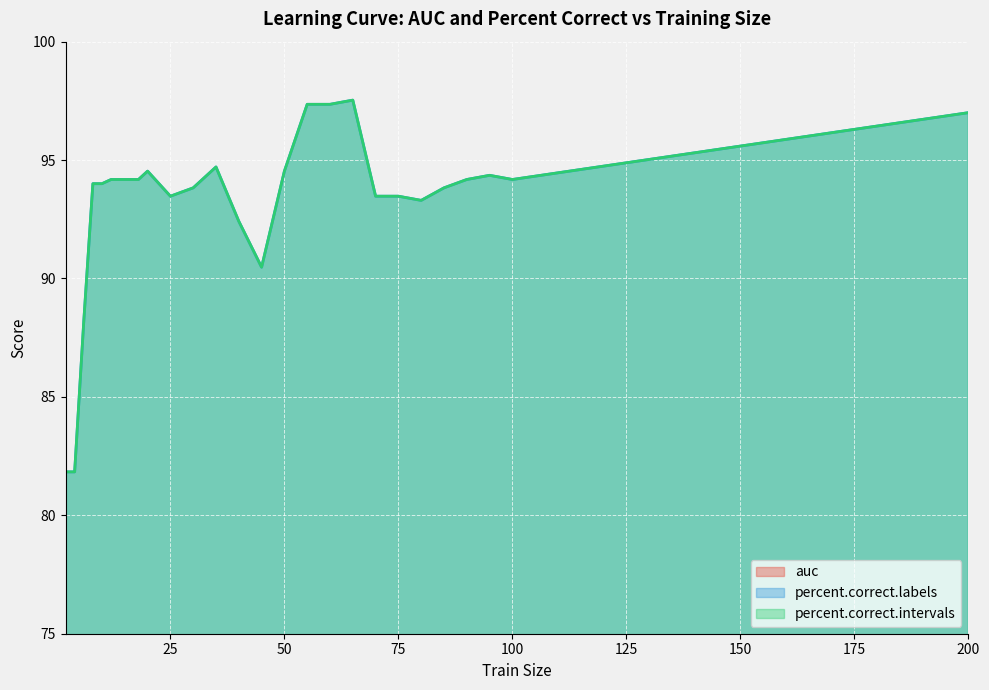

Is the value of auc at 80 greater than the value of percent.correct.intervals at 25?

No